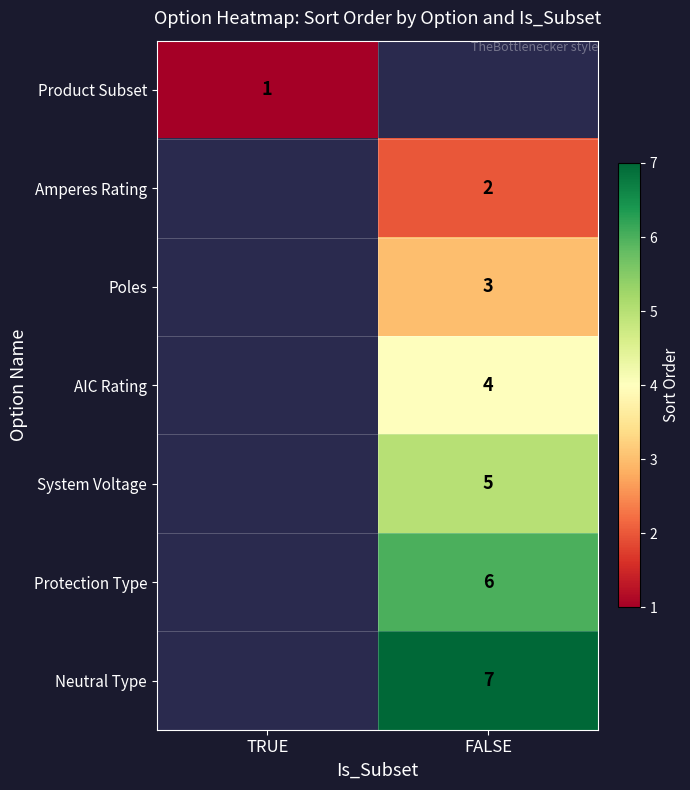

The value of Poles at FALSE is 4. True or false?

False